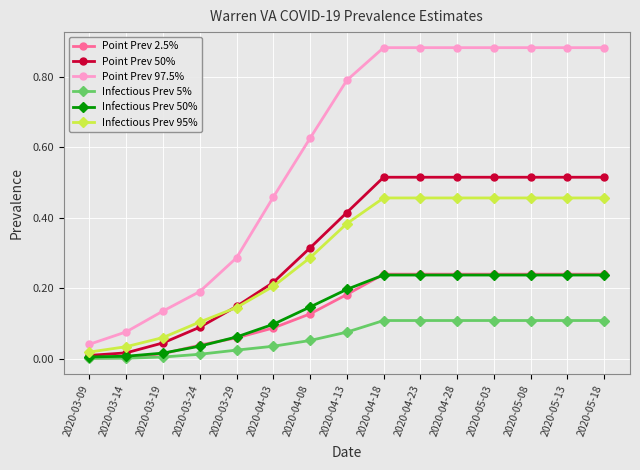

True or false: Point Prev 97.5% and Infectious Prev 5% intersect in this chart.

False